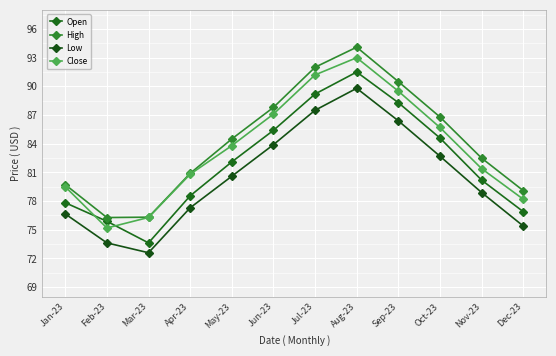

The High series shows 156.4 at Sep-23. True or false?

False